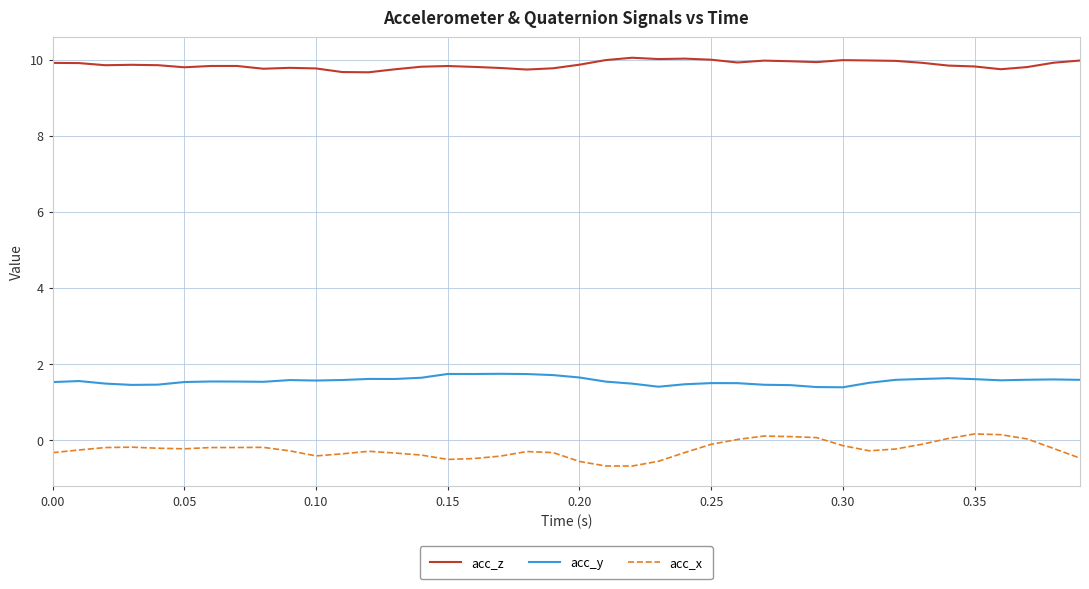

True or false: acc_x and acc_y intersect in this chart.

False